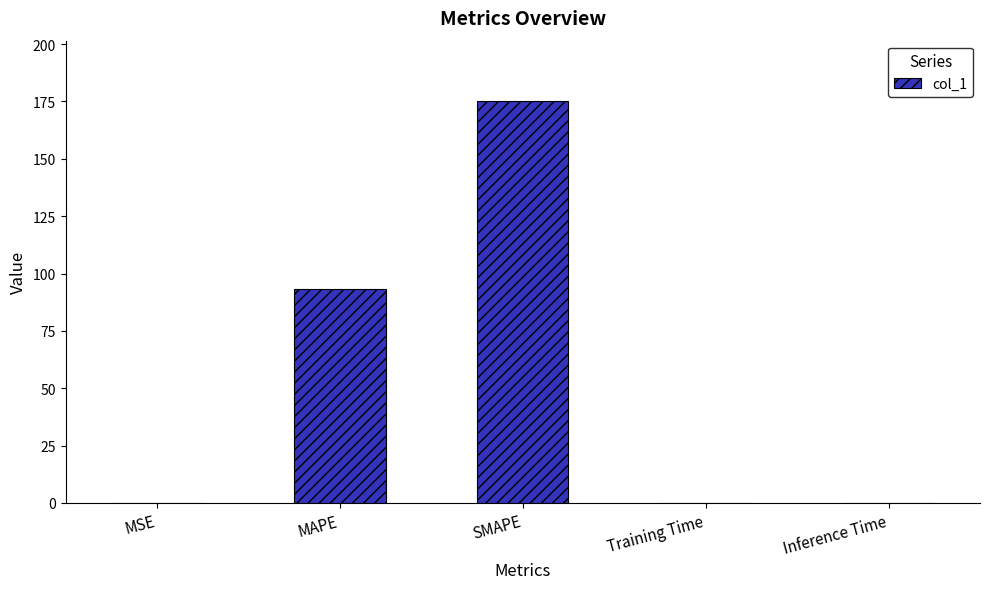

Approximately how many times larger is the value at SMAPE compared to MAPE?

1.9